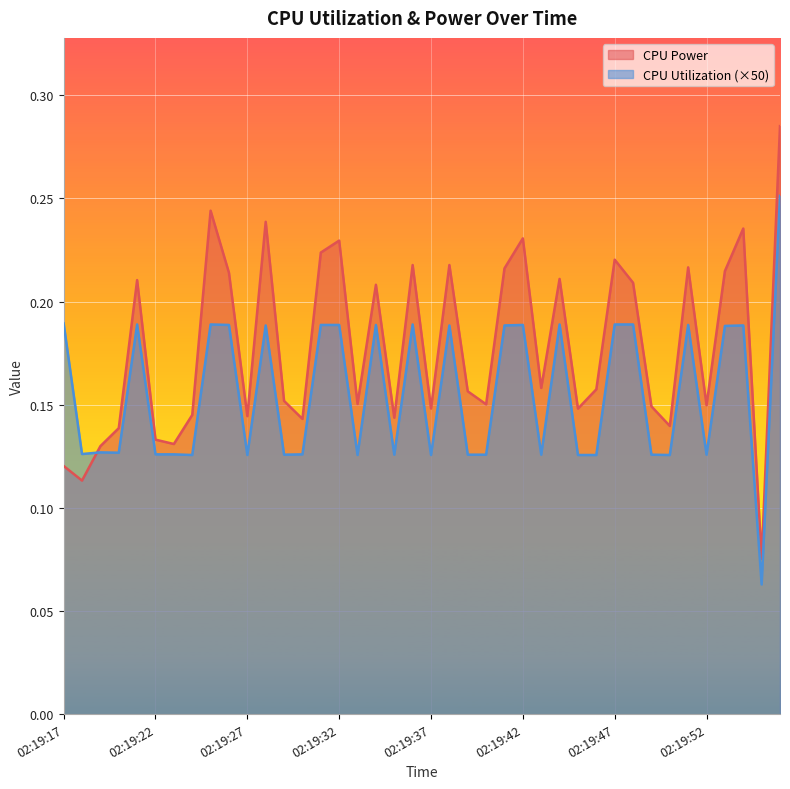

Rank the series by their maximum value, from highest to lowest.

CPU Power, CPU Utilization (×50)